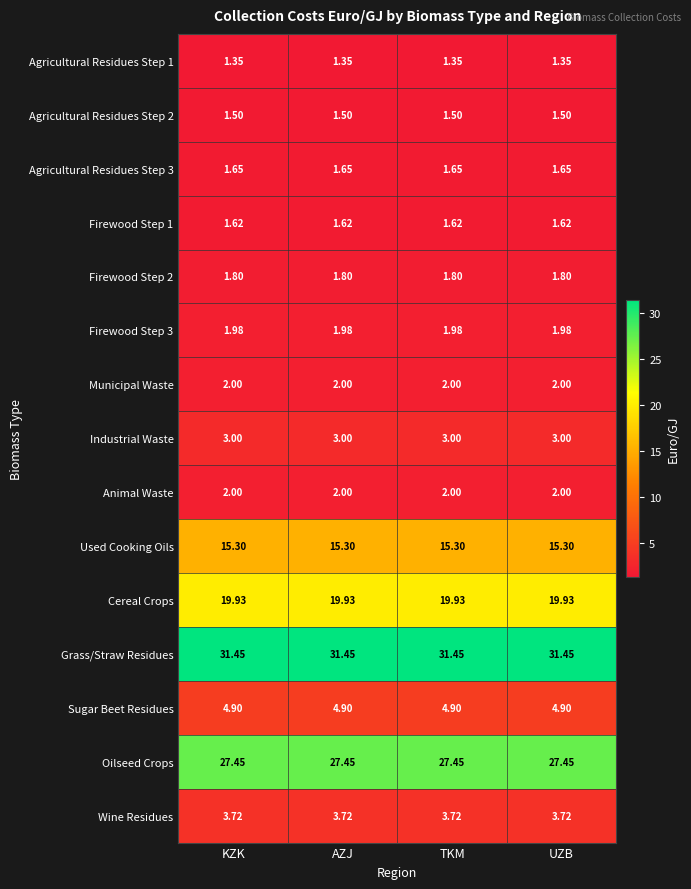

Which series has the largest total across all categories?

Grass/Straw Residues